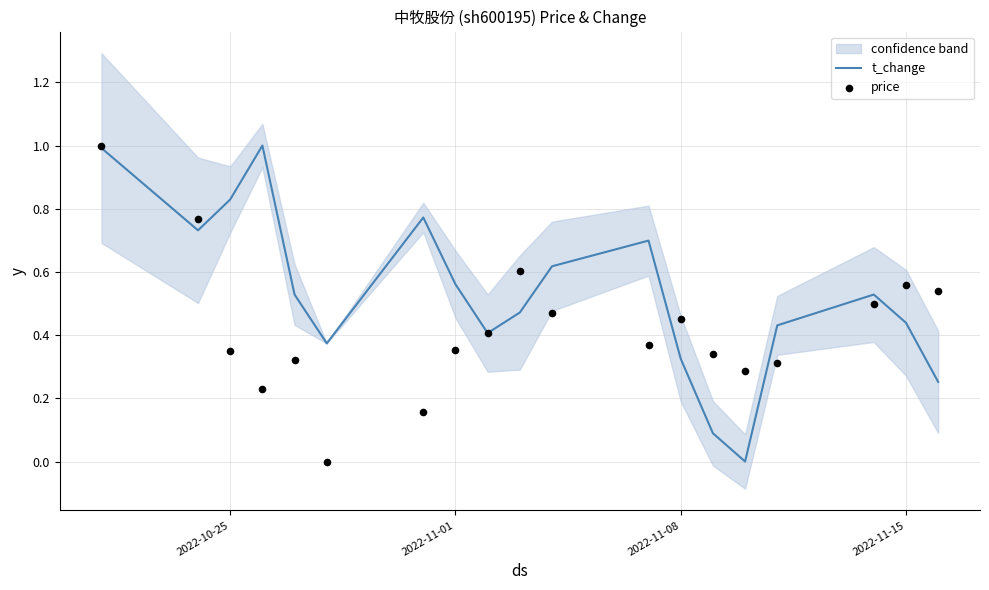

Which series has the largest total across all categories?

t_change